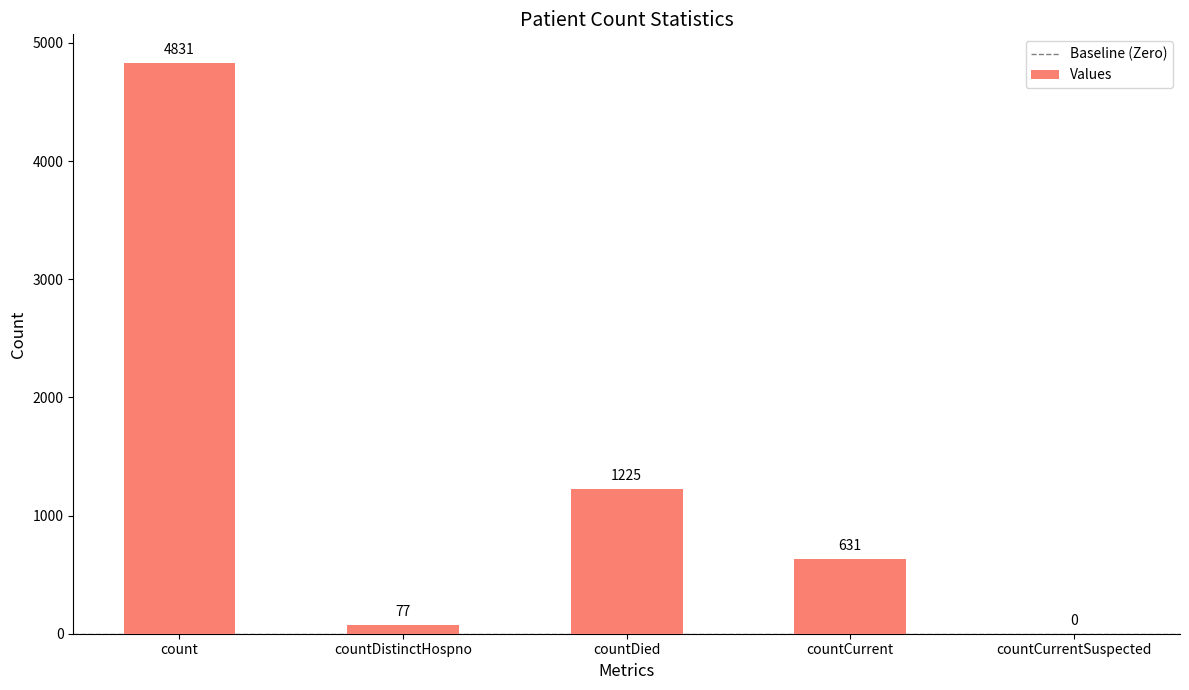

Where is the data nearest to the value 2415?

countDied